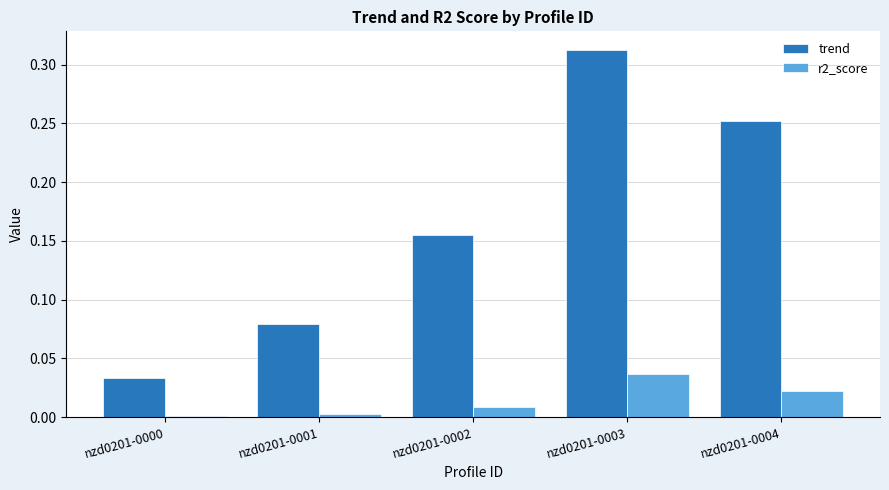

Which series has the largest total across all categories?

trend